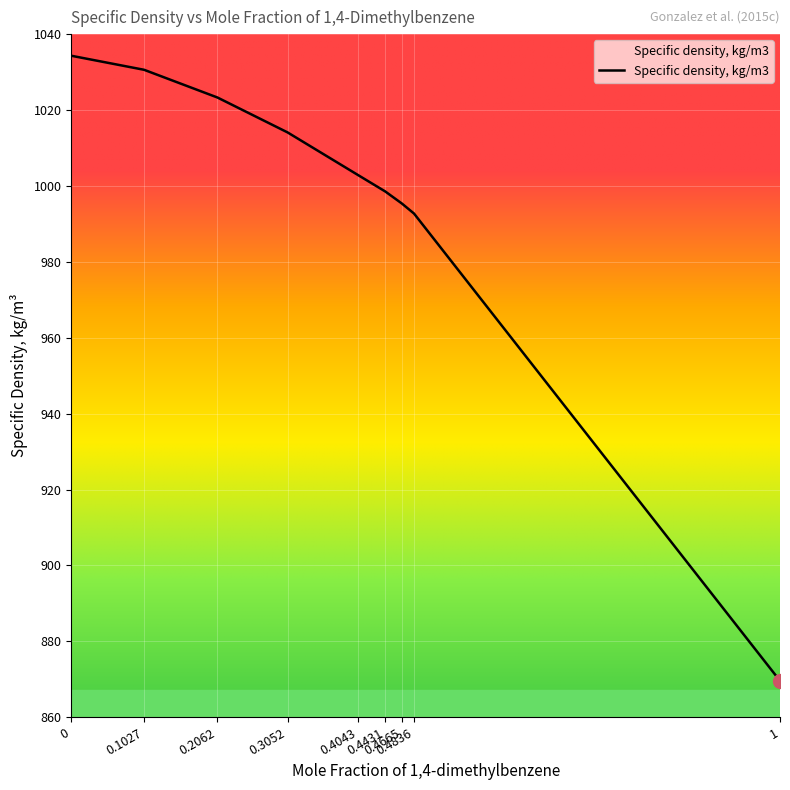

True or false: the data shows 998.5 at 0.4431.

True